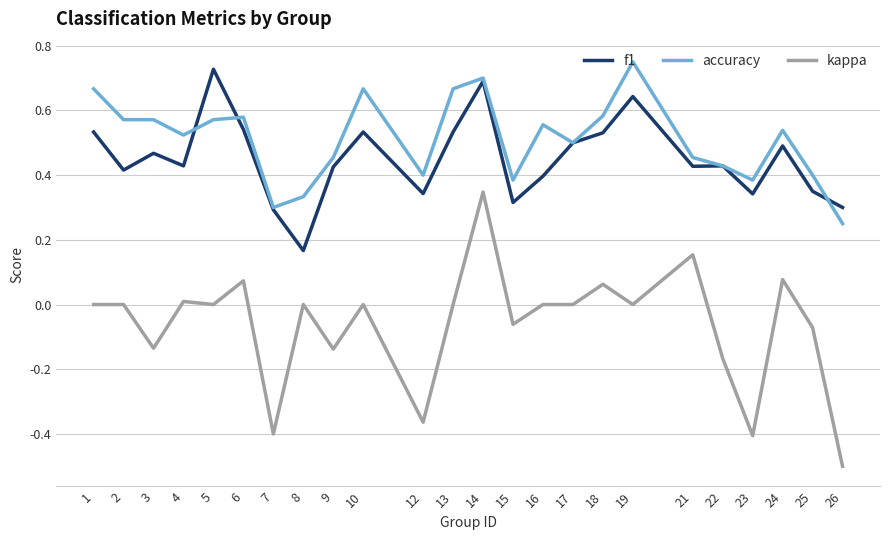

Is this an area chart (filled region under the line)?

No